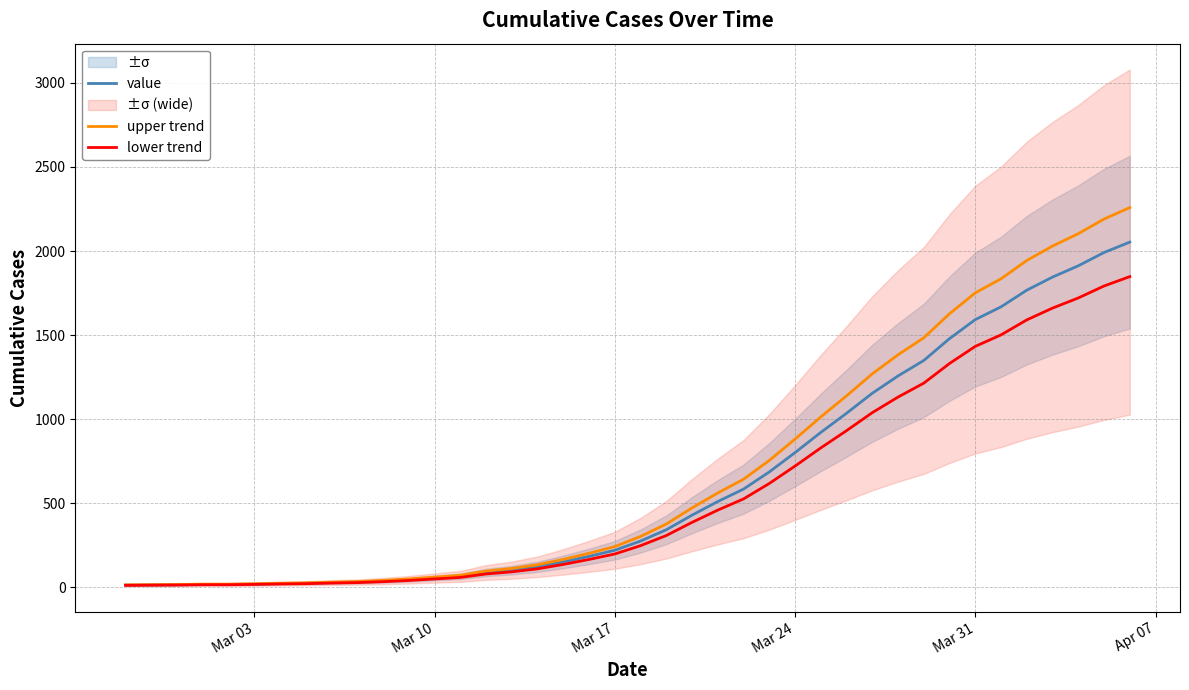

What is the highest value of the upper trend series?

2258.3